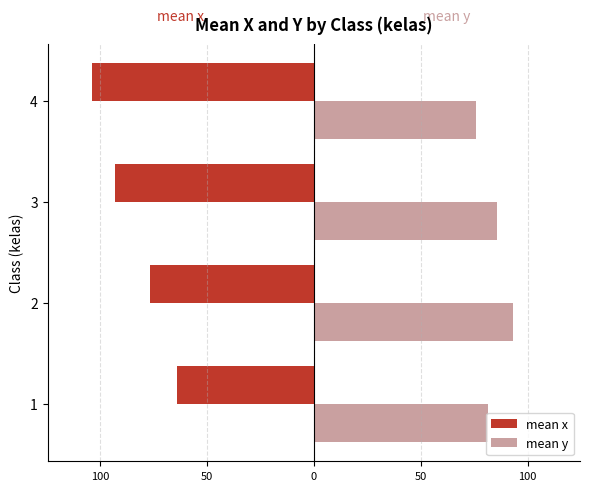

What are all the series names shown in the legend?

mean x, mean y